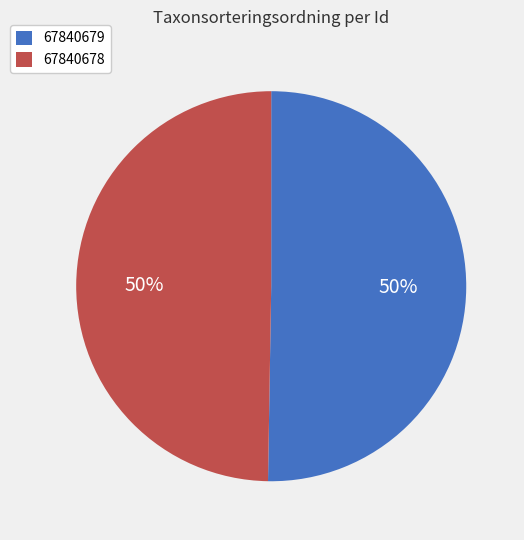

Which slice represents more than half of the pie?

67840679